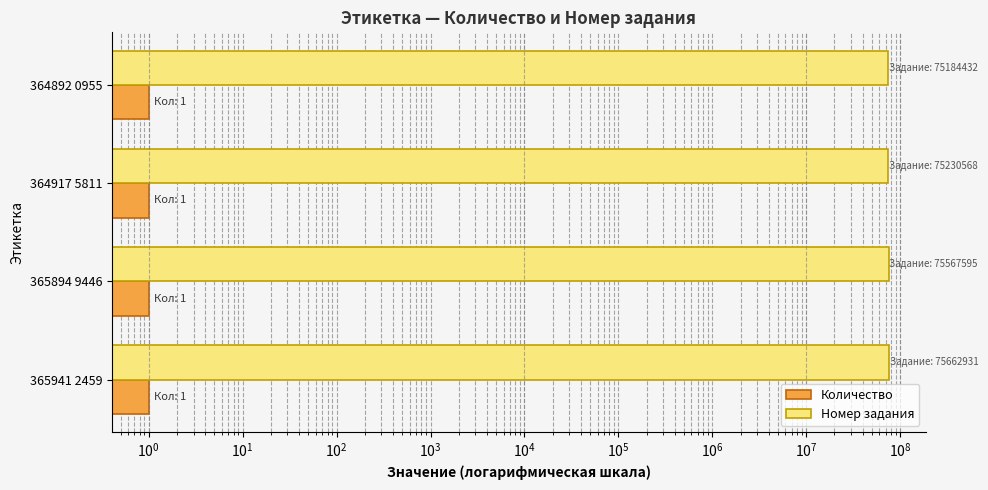

How many data points in Номер задания are above 75567595?

1